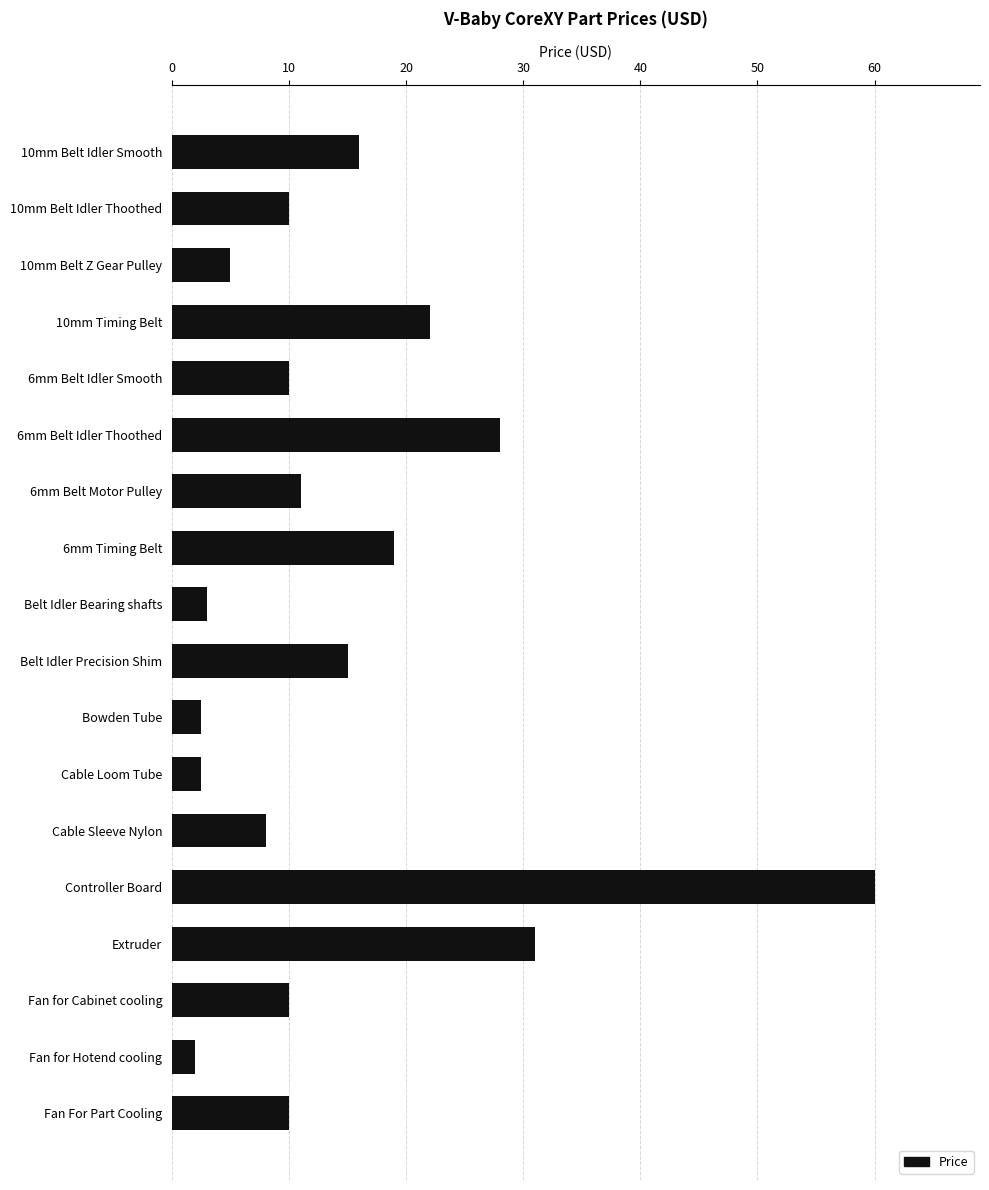

At which category does the chart reach its peak across all series?

Controller Board